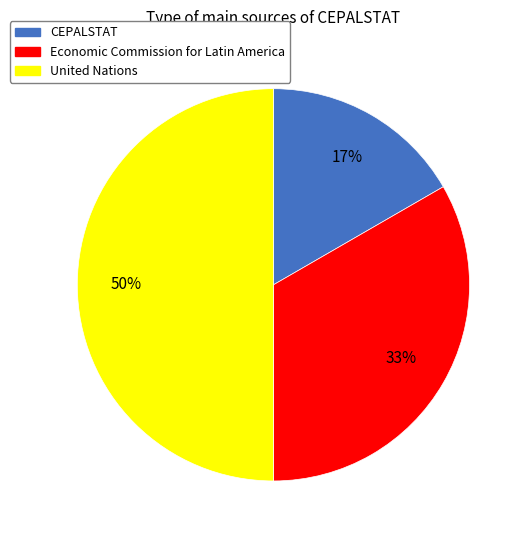

Rank the categories by value from highest to lowest.

United Nations, Economic Commission for Latin America, CEPALSTAT